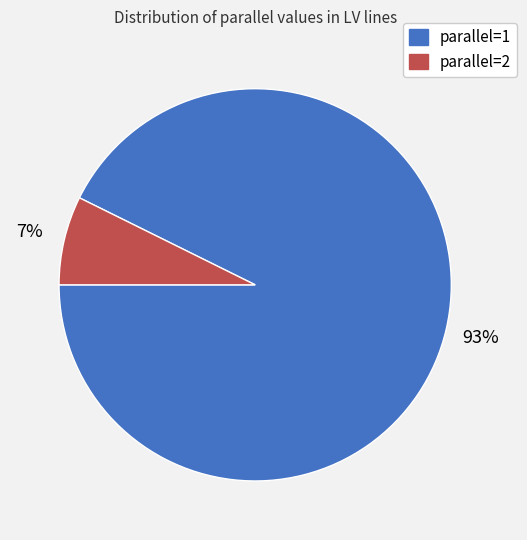

To the nearest percent, what is the average slice percentage?

50%